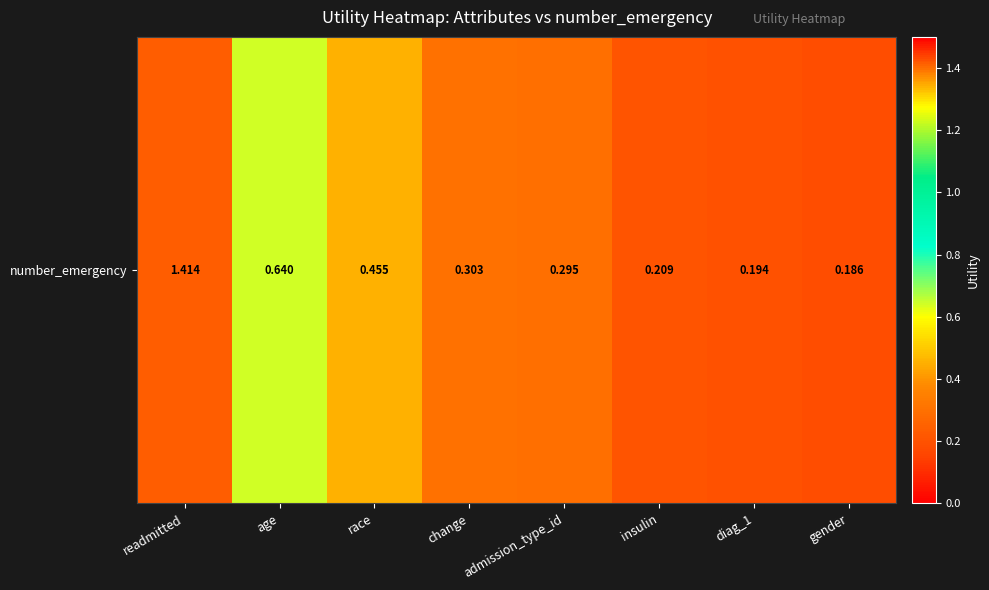

Reading right to left, list all the values displayed in this chart.

gender=0.2	diag_1=0.2	insulin=0.2	admission_type_id=0.3	change=0.3	race=0.5	age=0.6	readmitted=1.4